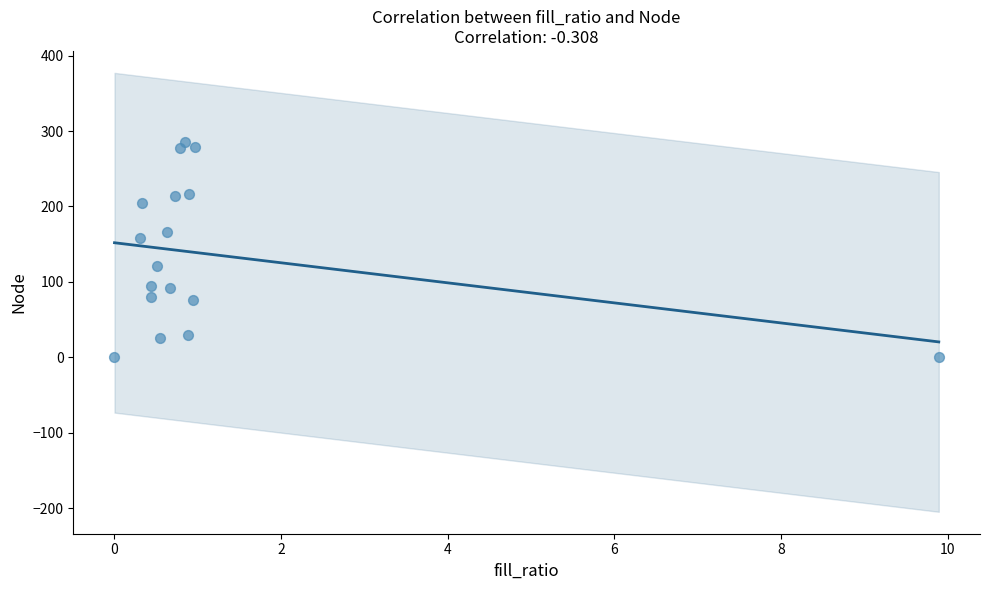

What Y value in the scatter plot is closest to 143?

158